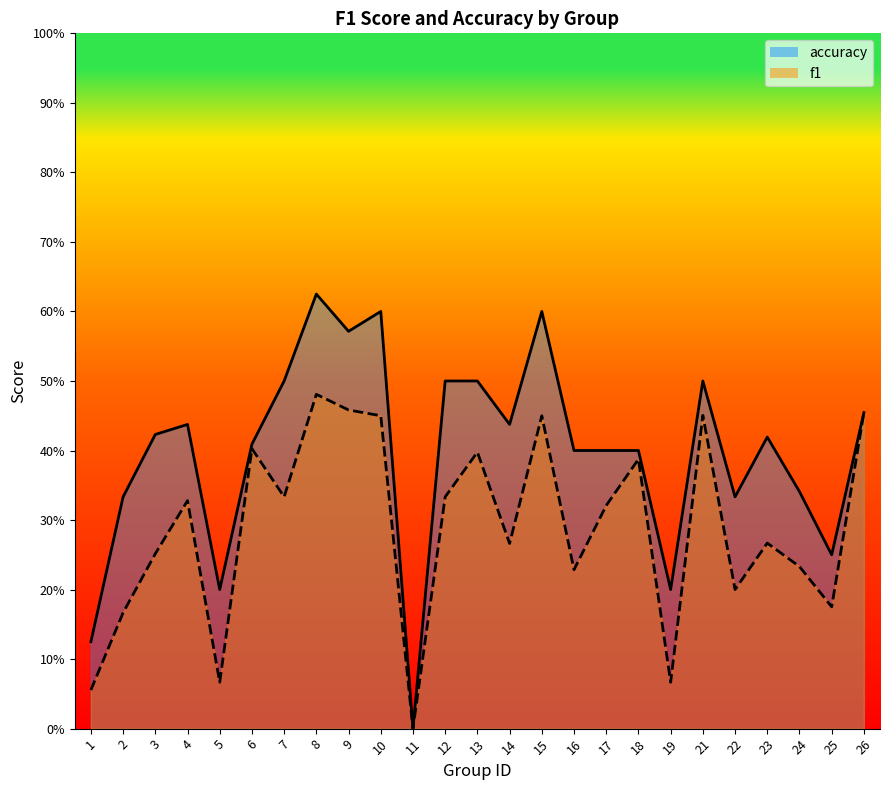

Reading right to left, extract all data points from this chart.

f1: 0.5	0.2	0.2	0.3	0.2	0.5	0.1	0.4	0.3	0.2	0.5	0.3	0.4	0.3	0.0	0.5	0.5	0.5	0.3	0.4	0.1	0.3	0.3	0.2	0.1
accuracy: 0.5	0.2	0.3	0.4	0.3	0.5	0.2	0.4	0.4	0.4	0.6	0.4	0.5	0.5	0.0	0.6	0.6	0.6	0.5	0.4	0.2	0.4	0.4	0.3	0.1